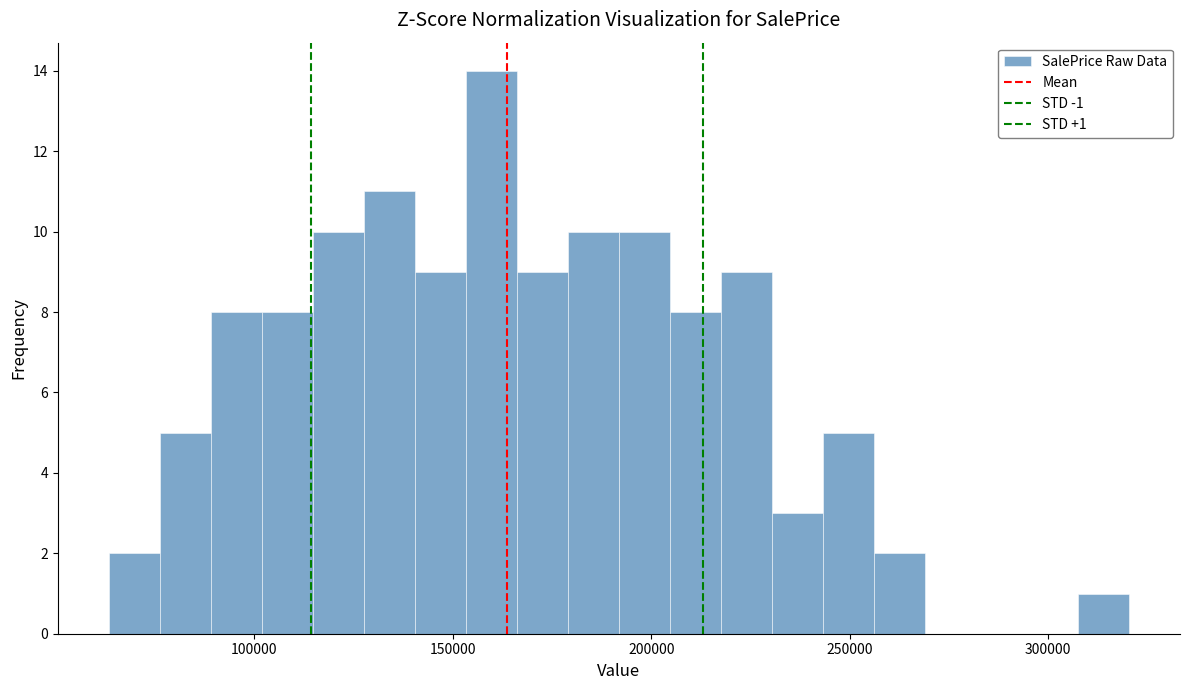

Read against the x-axis, roughly where is the centre of the tallest bar?

160000